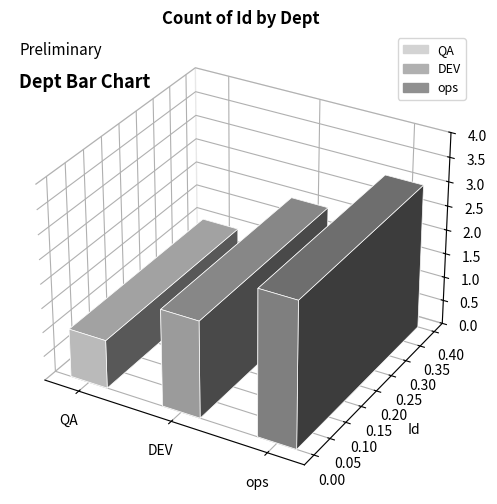

Rank the categories by value from highest to lowest.

ops, DEV, QA